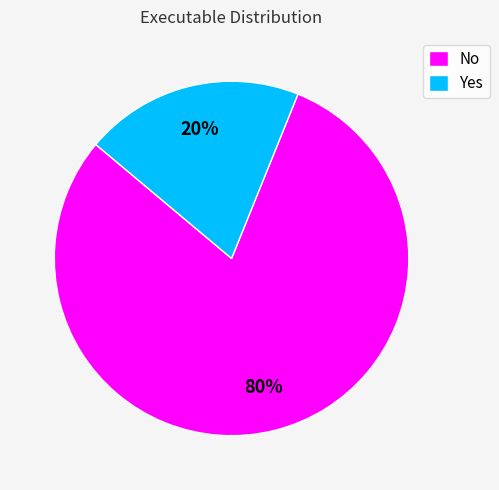

What is the smallest slice in the pie chart?

Yes